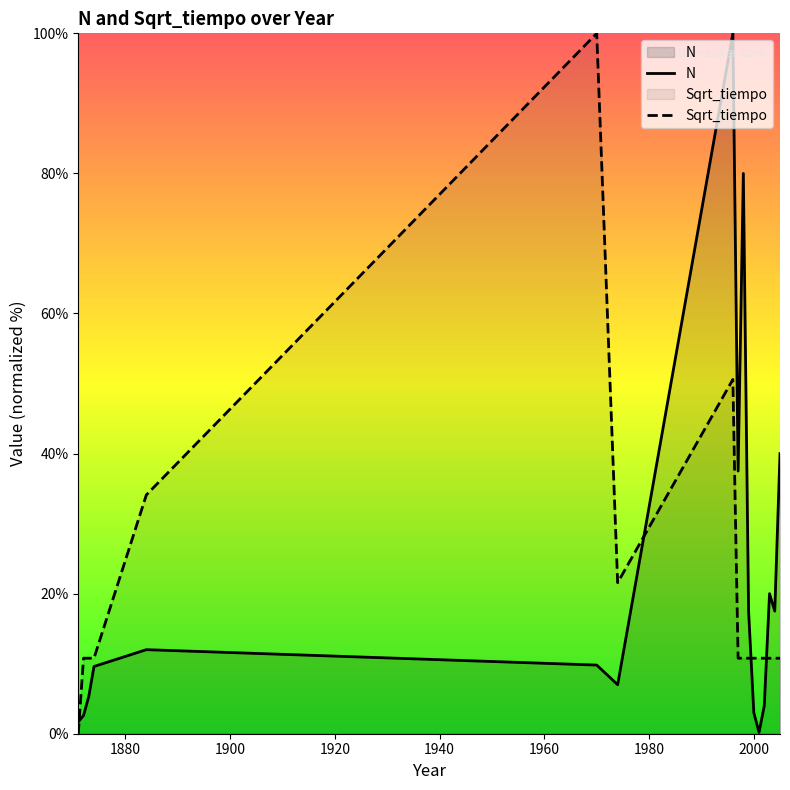

What is the total value across all series at 1997?

48.3